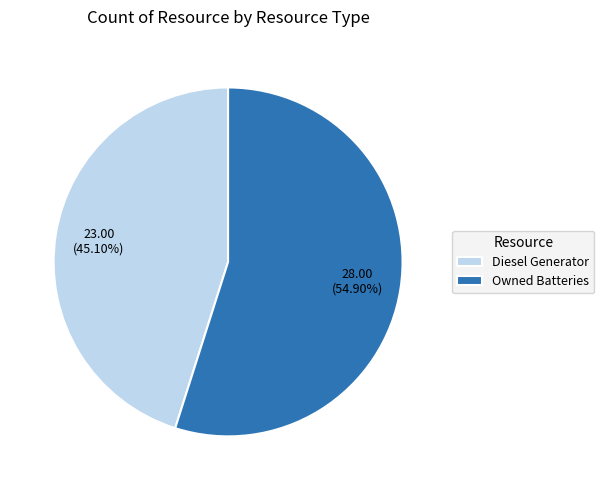

To the nearest percent, what is the average slice percentage?

50%